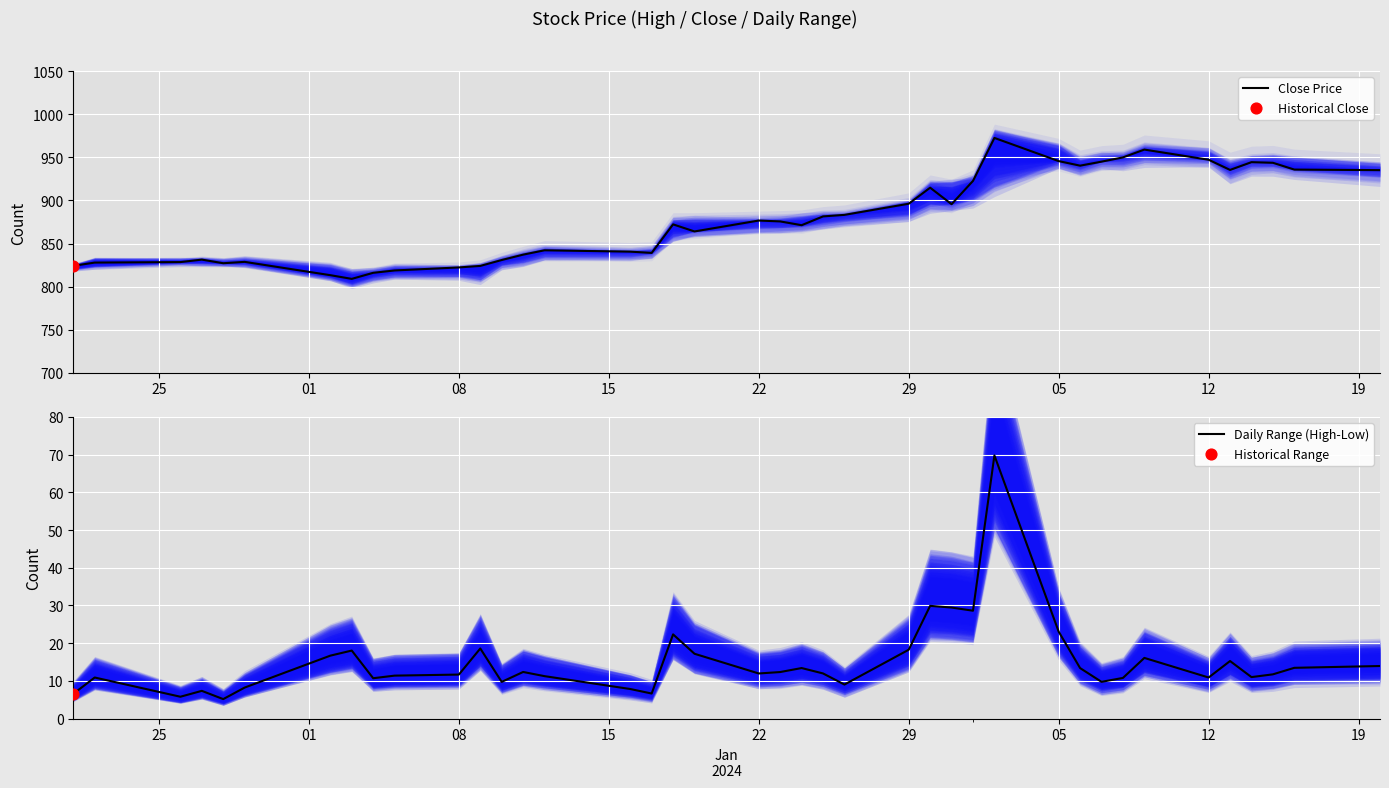

Is the value of Close Price at 17 greater than the value of Daily Range (High-Low) at 25?

Yes